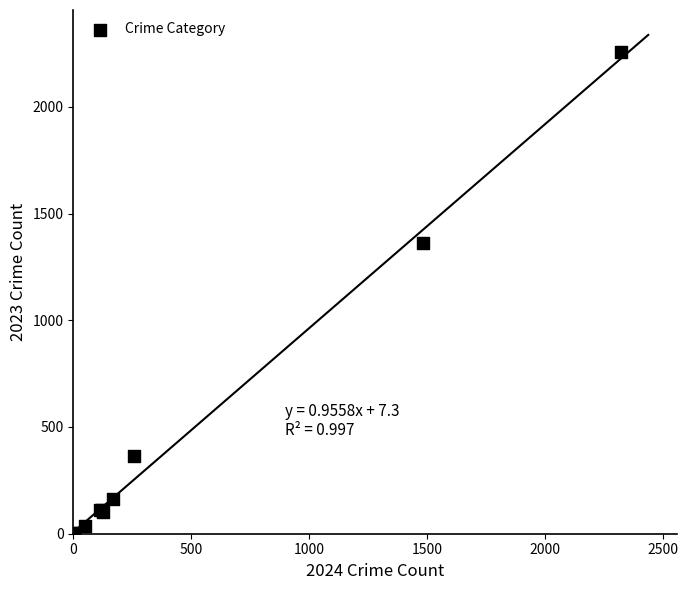

What Y value in the scatter plot is closest to 1128?

1363